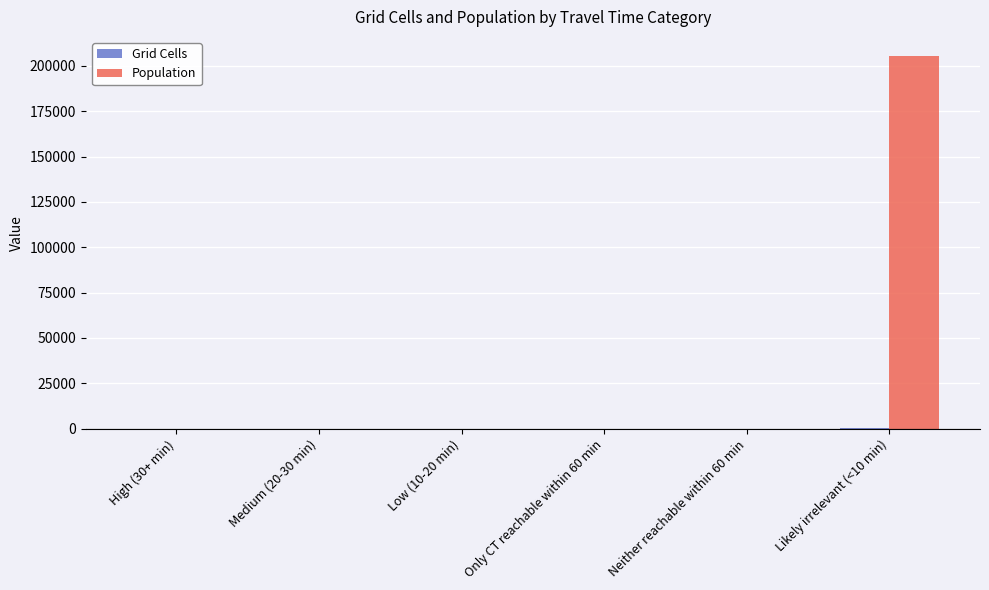

At which category does the chart reach its peak across all series?

Likely irrelevant (<10 min)